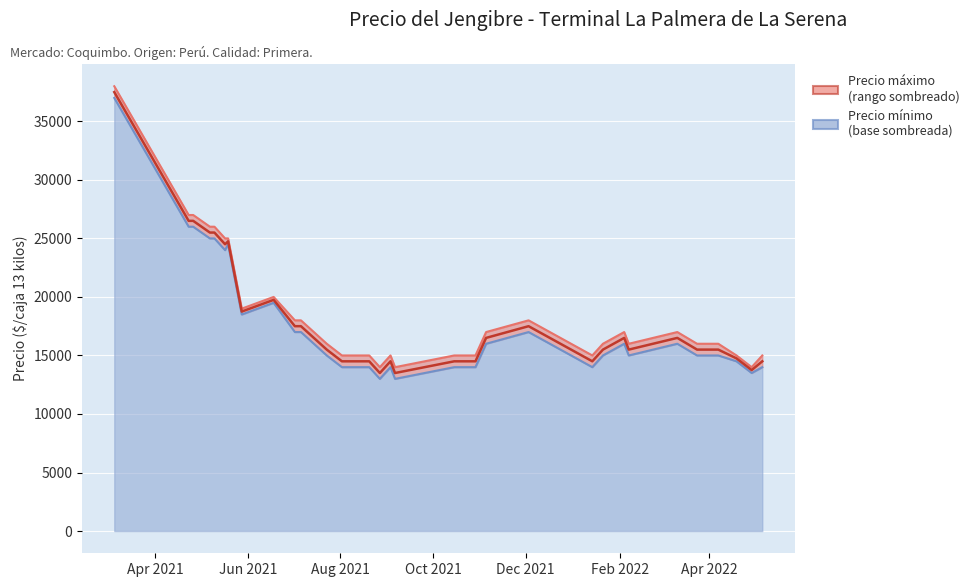

How many data points are less than 15500?

16